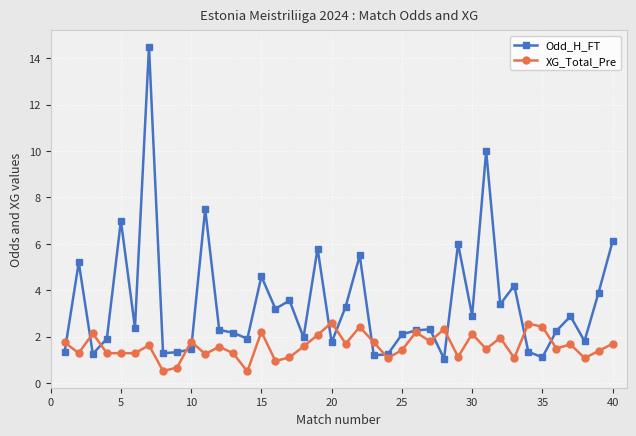

What is the highest value of the XG_Total_Pre series?

2.6